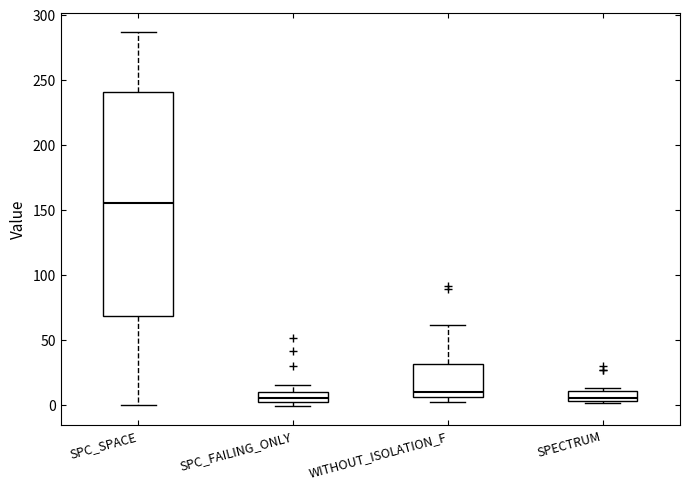

Which box has the highest median line?

SPC_SPACE